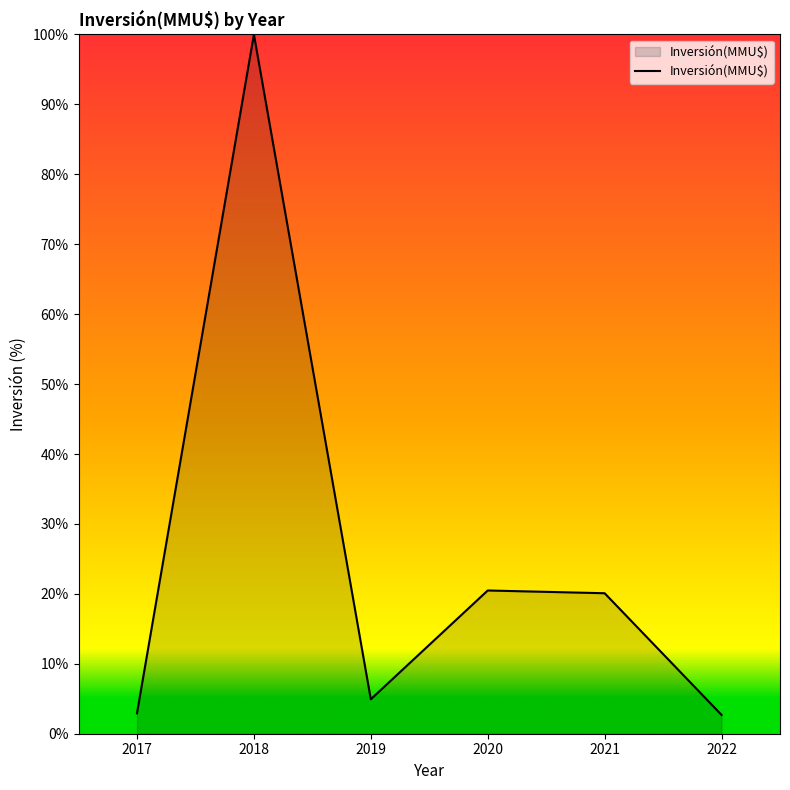

What is the difference between the second highest and minimum values?

17.8